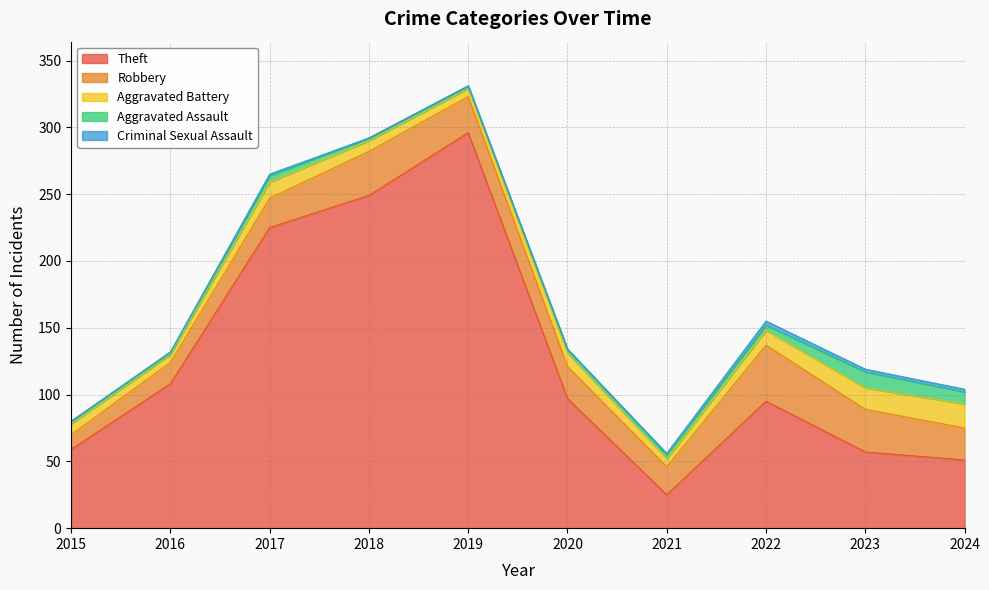

Reading left to right, extract all data points from this chart.

Theft: 2015=59	2016=108	2017=225	2018=249	2019=296	2020=97	2021=25	2022=95	2023=57	2024=51
Robbery: 2015=11	2016=16	2017=22	2018=33	2019=27	2020=24	2021=21	2022=42	2023=32	2024=24
Aggravated Battery: 2015=8	2016=6	2017=12	2018=8	2019=6	2020=10	2021=6	2022=11	2023=16	2024=18
Aggravated Assault: 2015=2	2016=1	2017=5	2018=2	2019=2	2020=3	2021=3	2022=4	2023=12	2024=9
Criminal Sexual Assault: 2015=0	2016=1	2017=1	2018=0	2019=0	2020=0	2021=1	2022=3	2023=2	2024=2